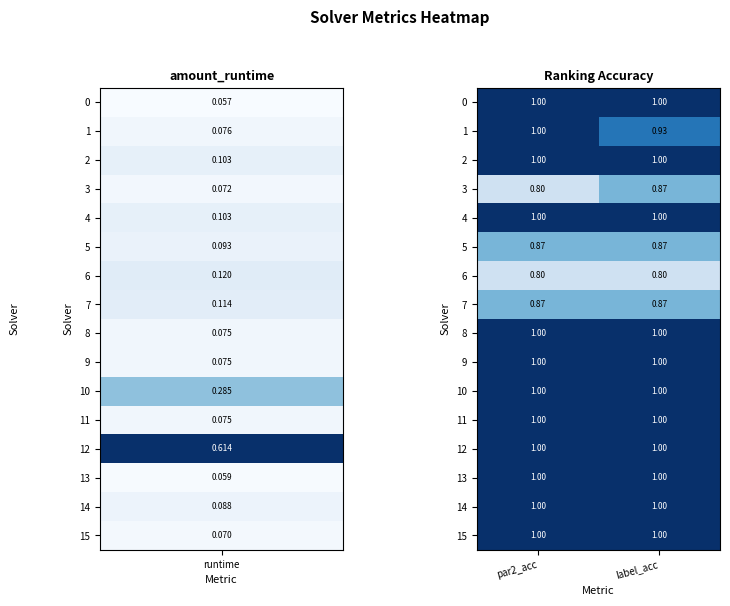

Is the value of 5 at par2_acc greater than the value of 15 at label_acc?

No